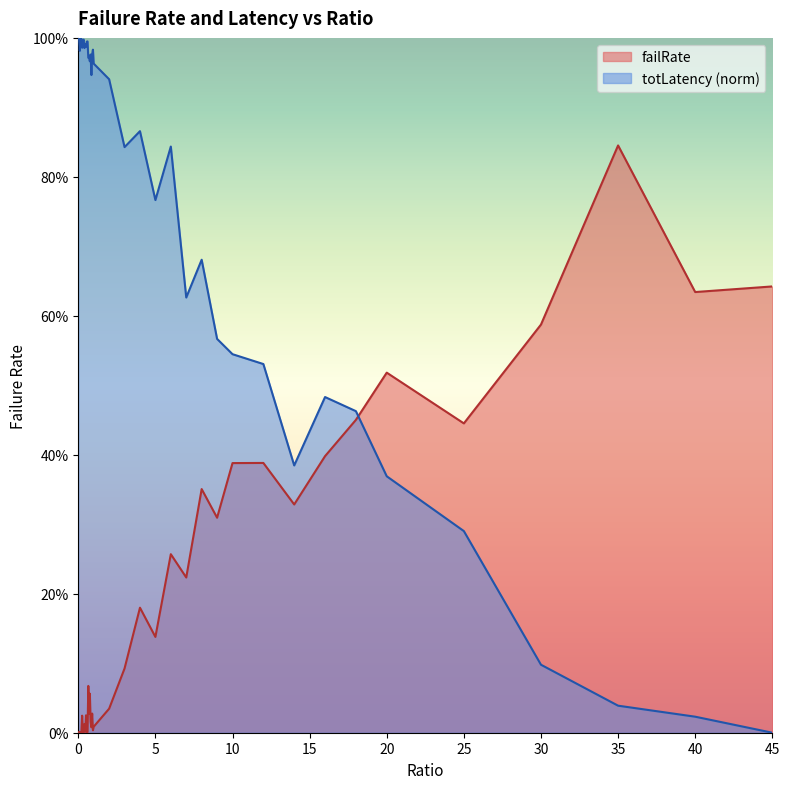

At 5, list the series in order from largest to smallest.

totLatency (norm), failRate